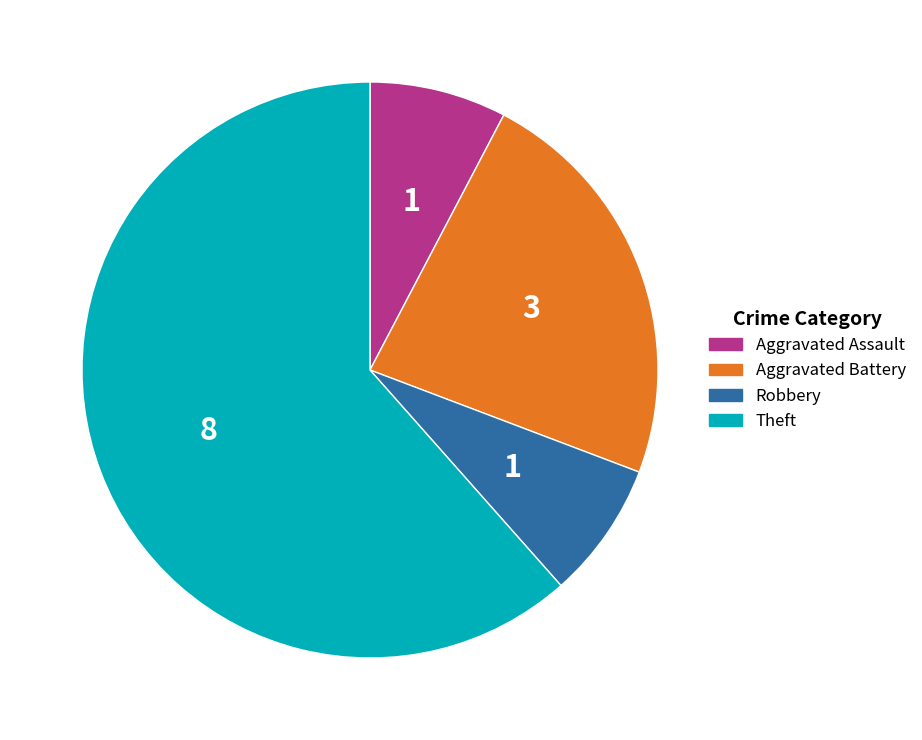

What is the ratio of the value at Aggravated Battery to the value at Theft?

0.4